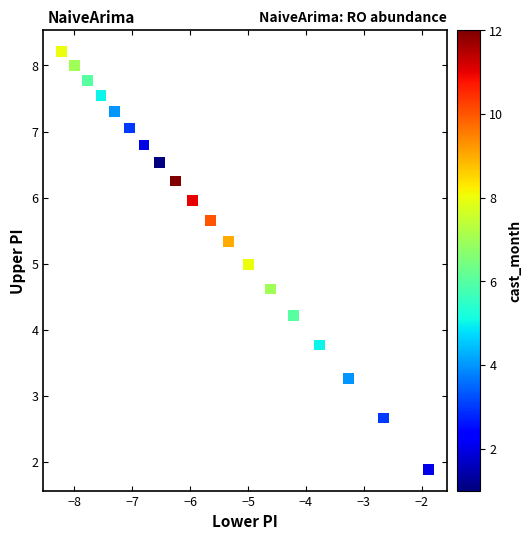

What is the range of X values (max minus min)?

6.3